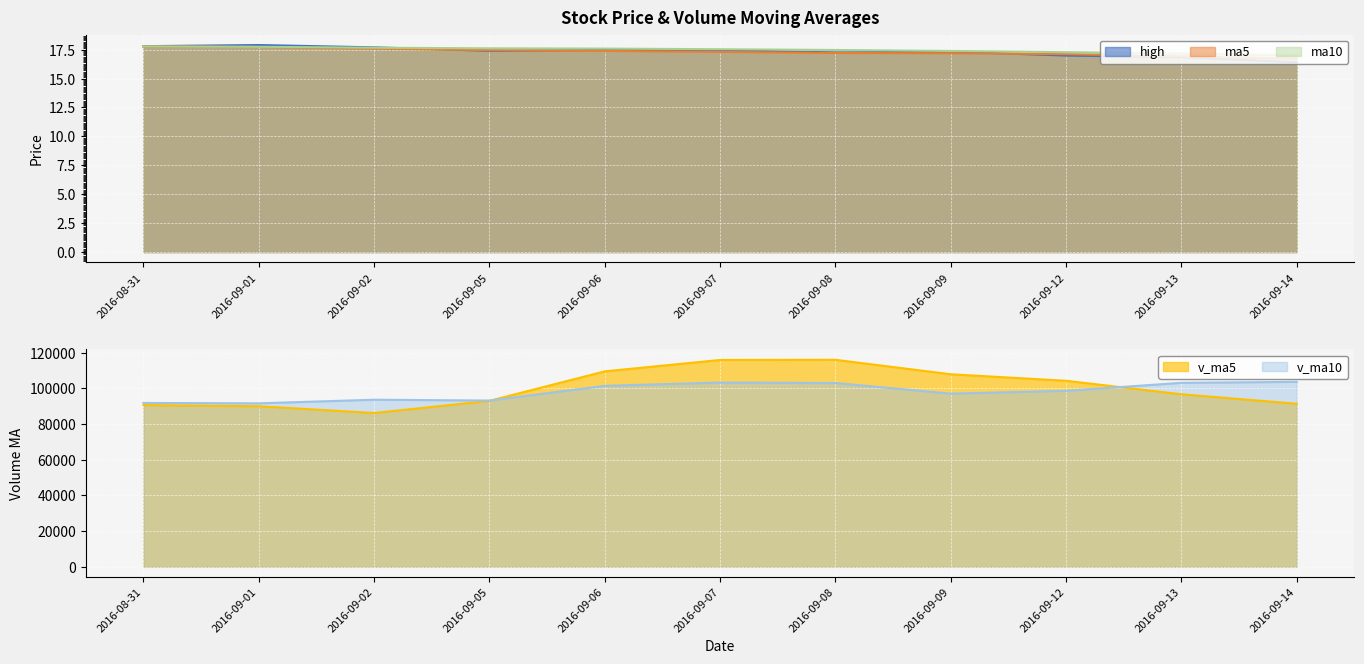

What is the highest value of the v_ma5 series?

116025.3